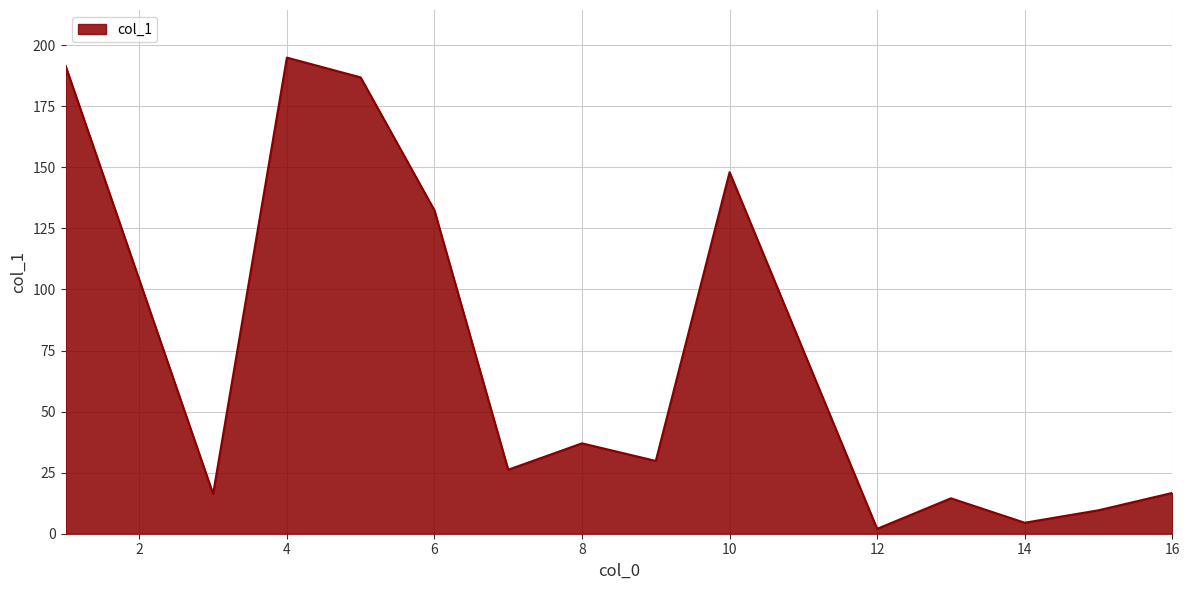

What is the maximum value shown in the chart?

194.9